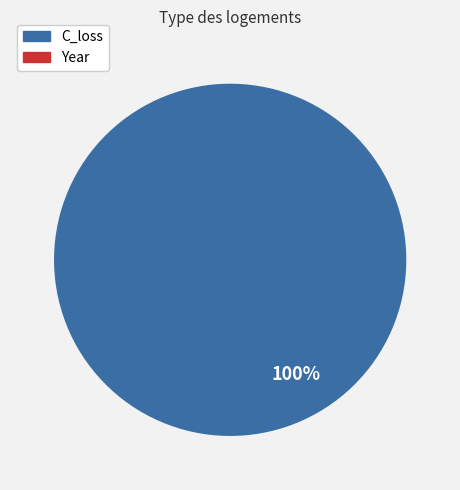

Is there any slice that represents more than half of the pie?

Yes